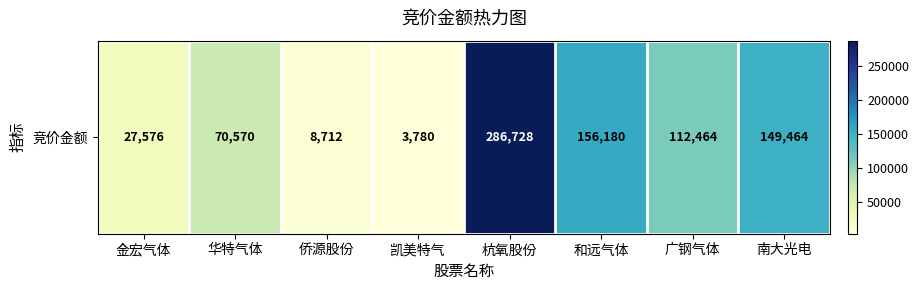

At which category does the chart reach its minimum across all series?

凯美特气